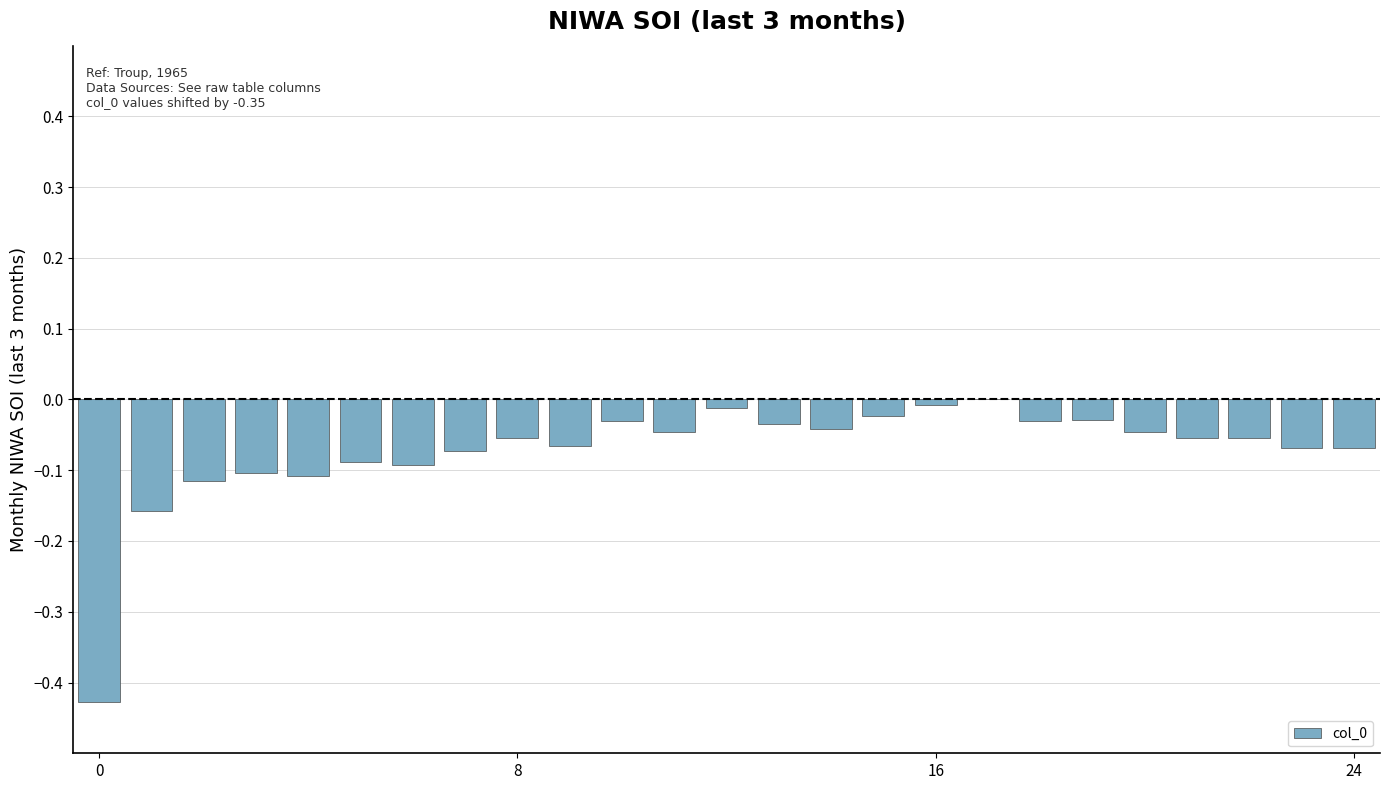

What is the sum of all values?

-1.8